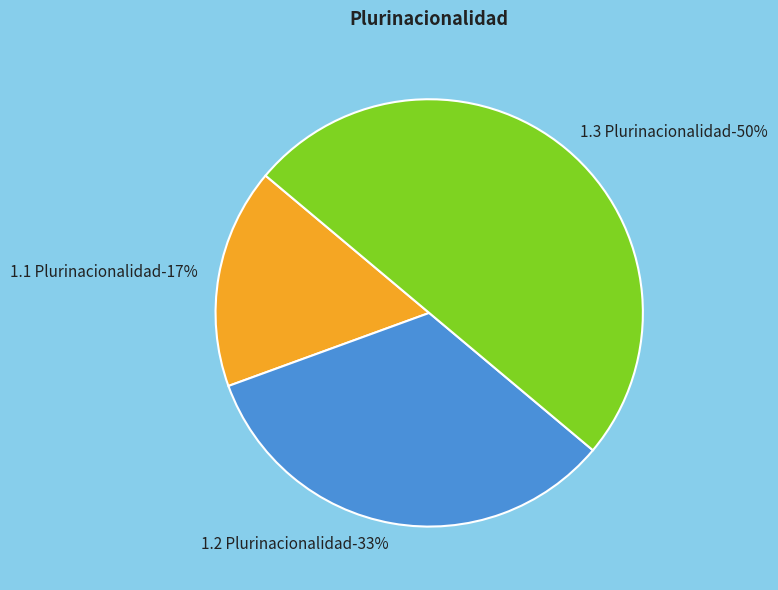

Combined, what portion of the pie is 1.2 Plurinacionalidad and 1.3 Plurinacionalidad?

83.3%